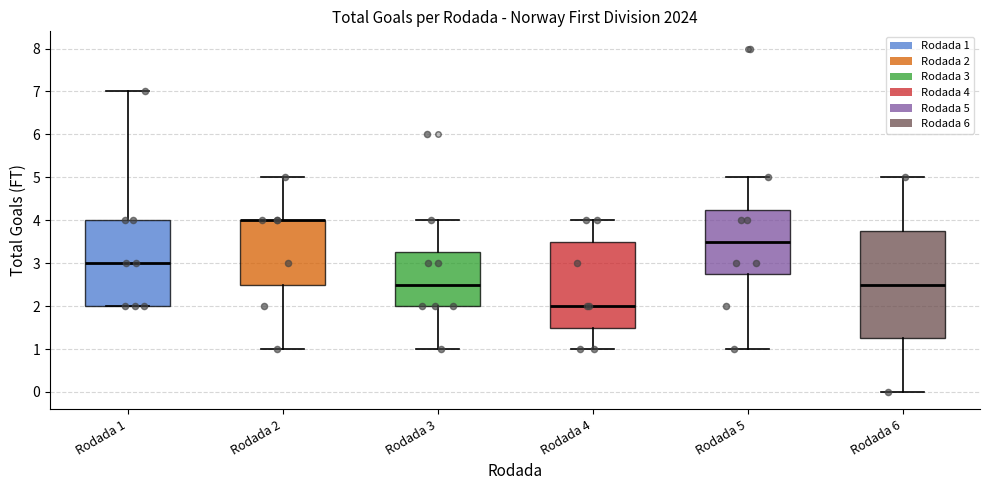

Where is the upper edge of the box for Rodada 2 on the y-axis? The values are not printed on the chart, so give them approximately, as read against the axis.

4.0